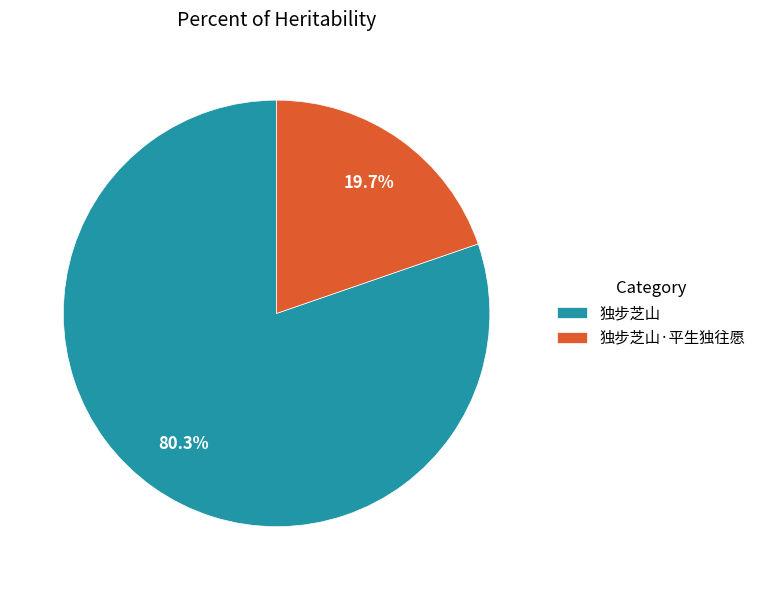

What percentage is NOT represented by 独步芝山?

19.7%